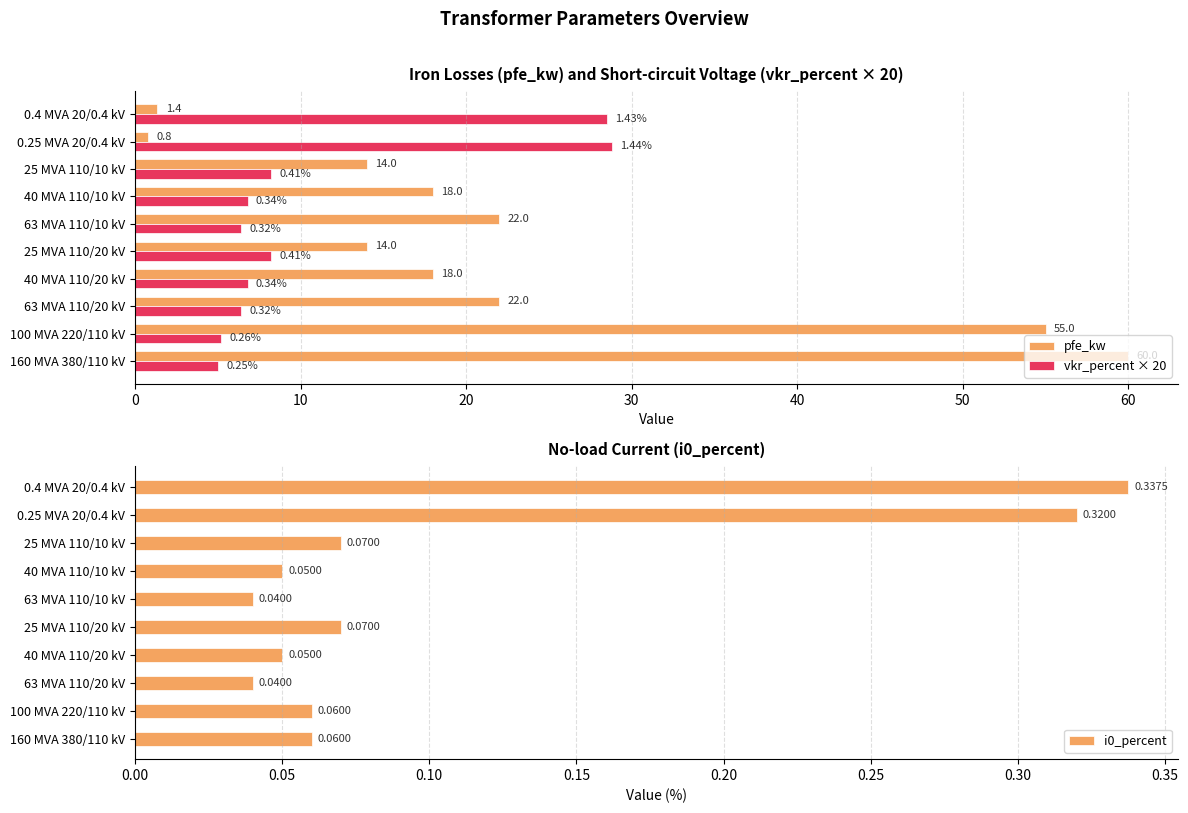

What are all the series names shown in the legend?

pfe_kw, vkr_percent × 20, i0_percent